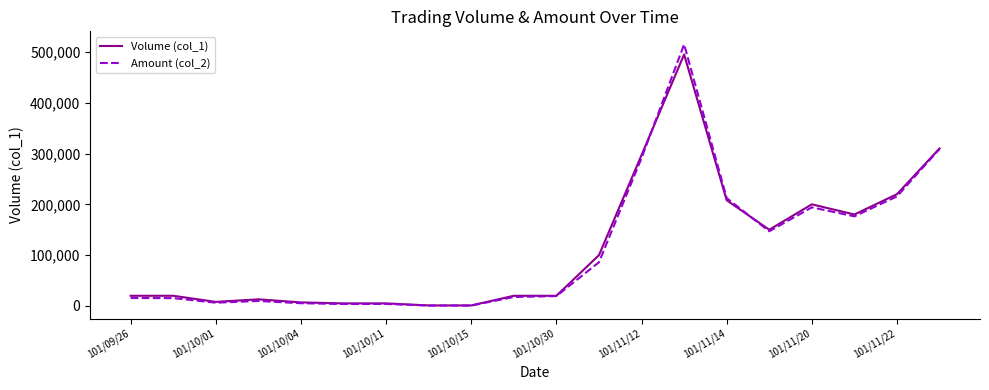

True or false: Volume (col_1) and Amount (col_2) cross at least once.

True